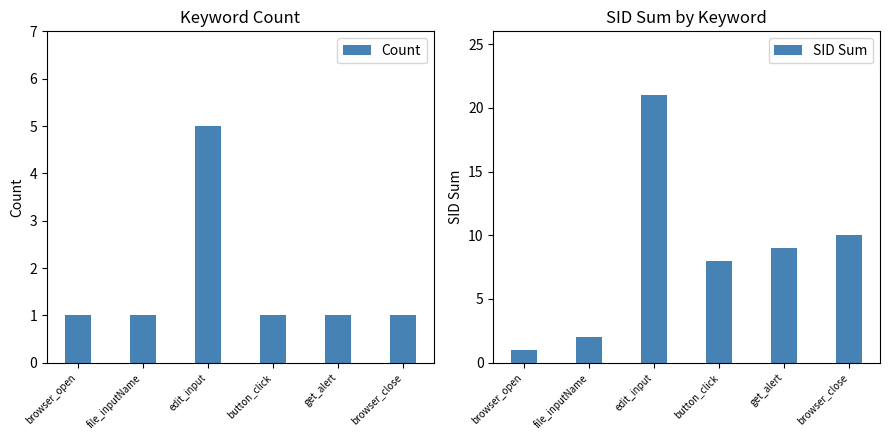

Rank the series at edit_input from lowest to highest value.

Count, SID Sum